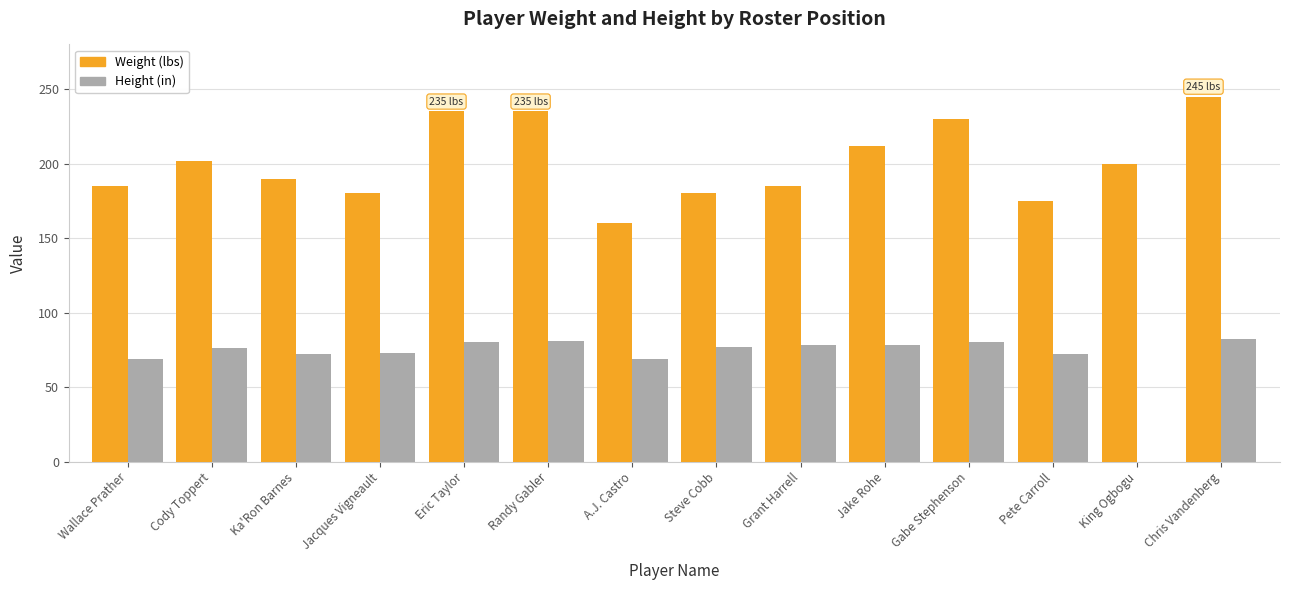

What is the sum of all Weight (lbs) values?

2814